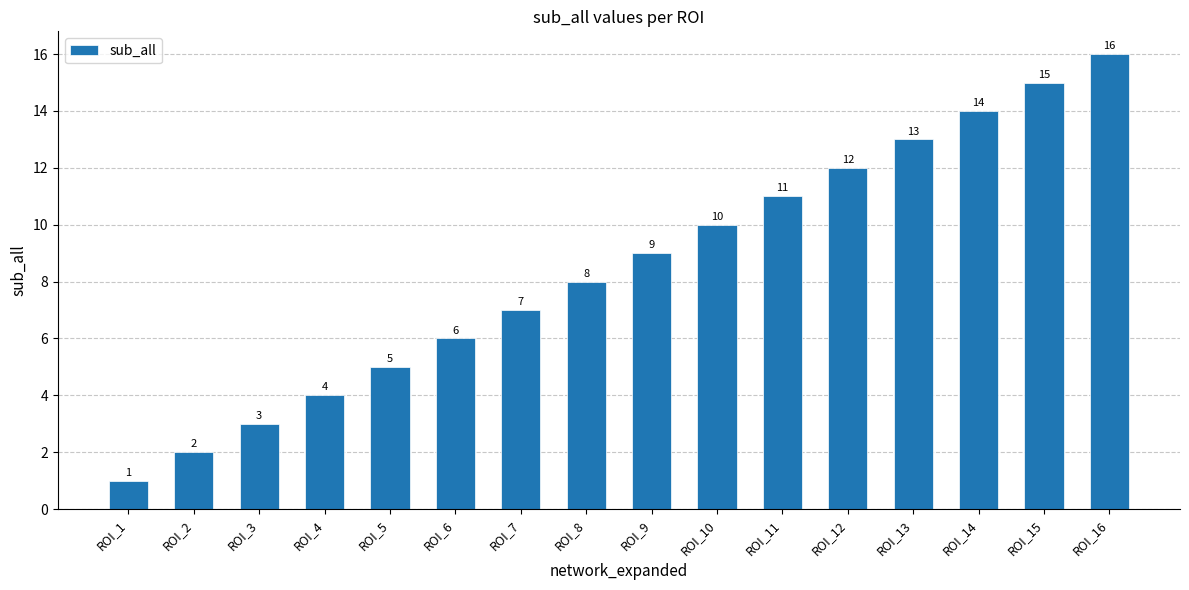

What is the greatest value displayed?

16